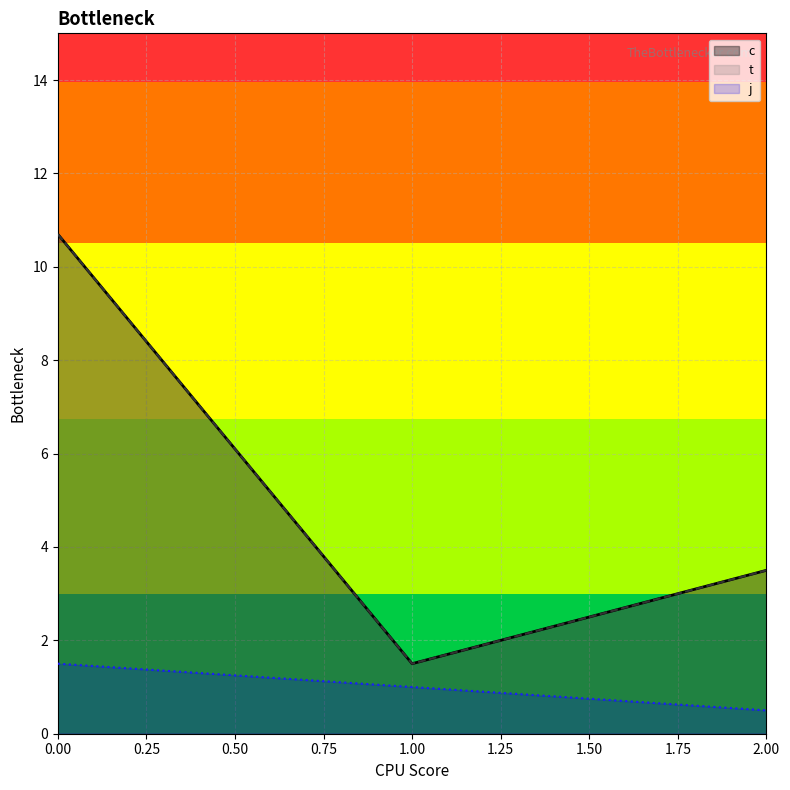

Does the chart display data point markers on the line(s)?

No